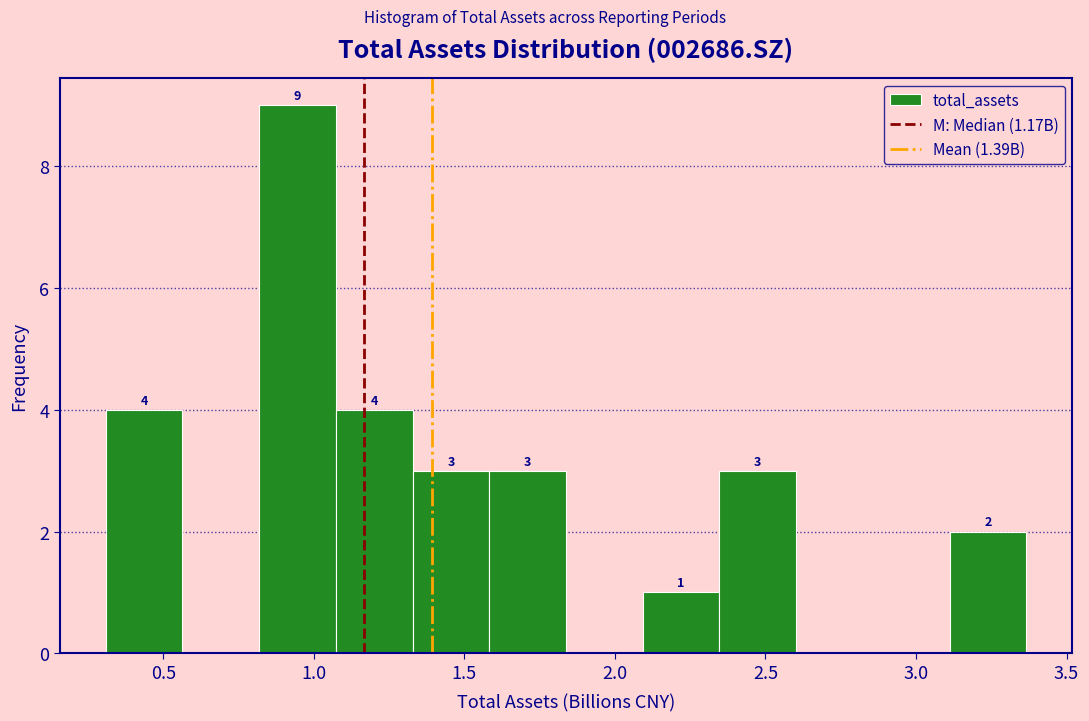

Over which range of the x-axis is the bar tallest?

0.80 to 1.05